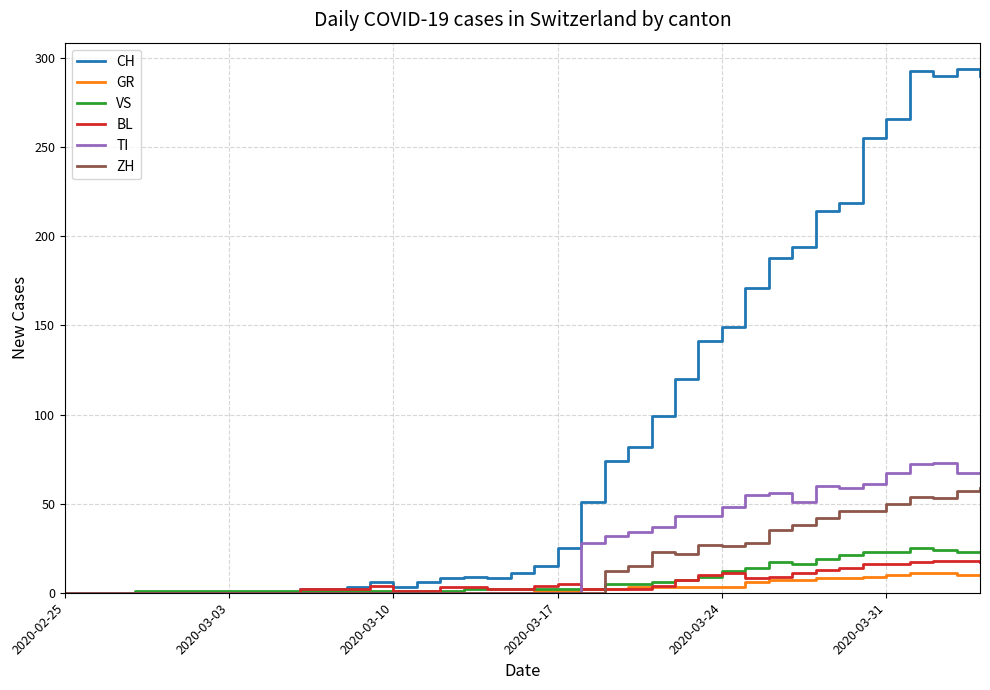

Which series has the largest total across all categories?

CH